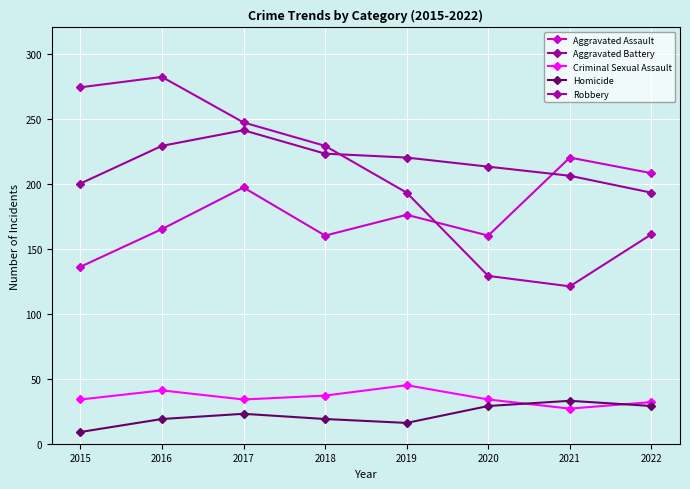

Is this an area chart (filled region under the line)?

No